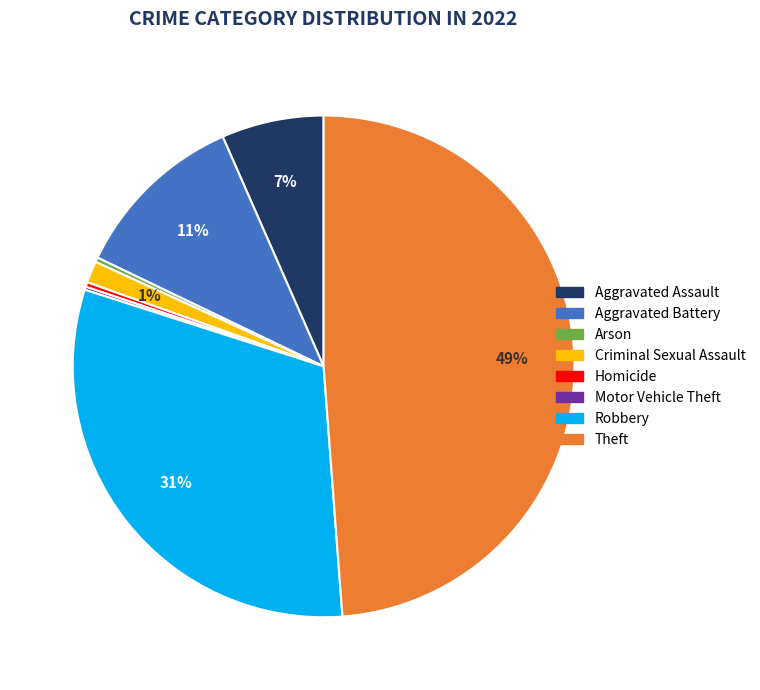

Is it true that Aggravated Assault is 7% of the pie?

True